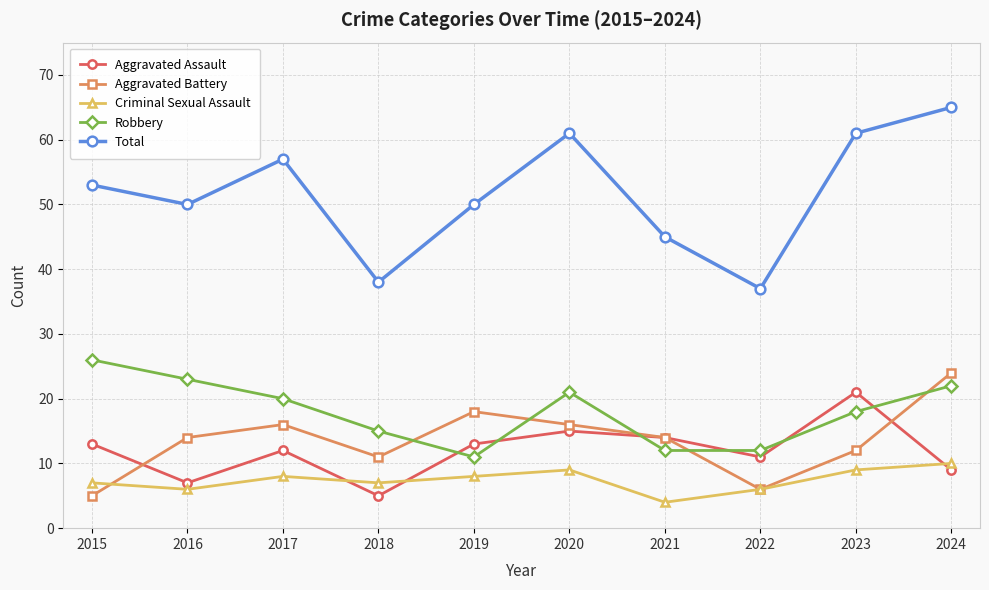

Is the value of Aggravated Battery at 2023 greater than the value of Robbery at 2017?

No